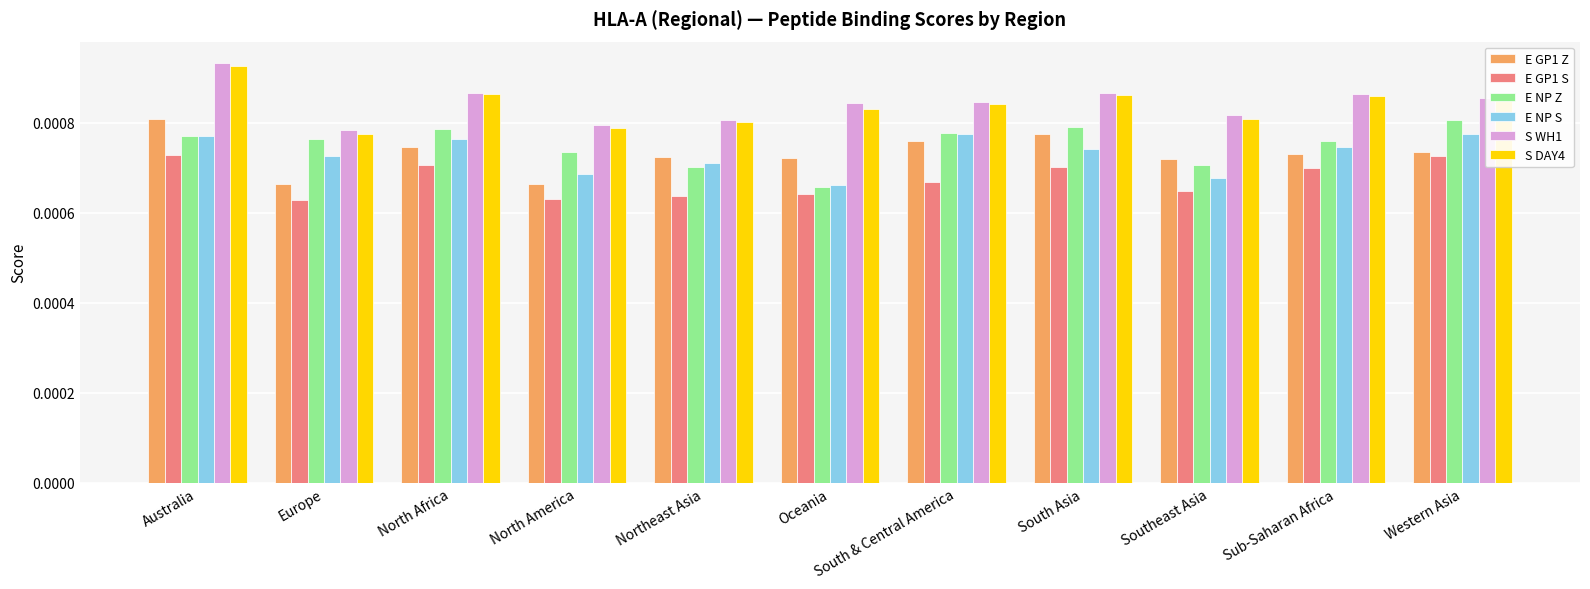

What is the label of the 9th bar from the right?

North Africa